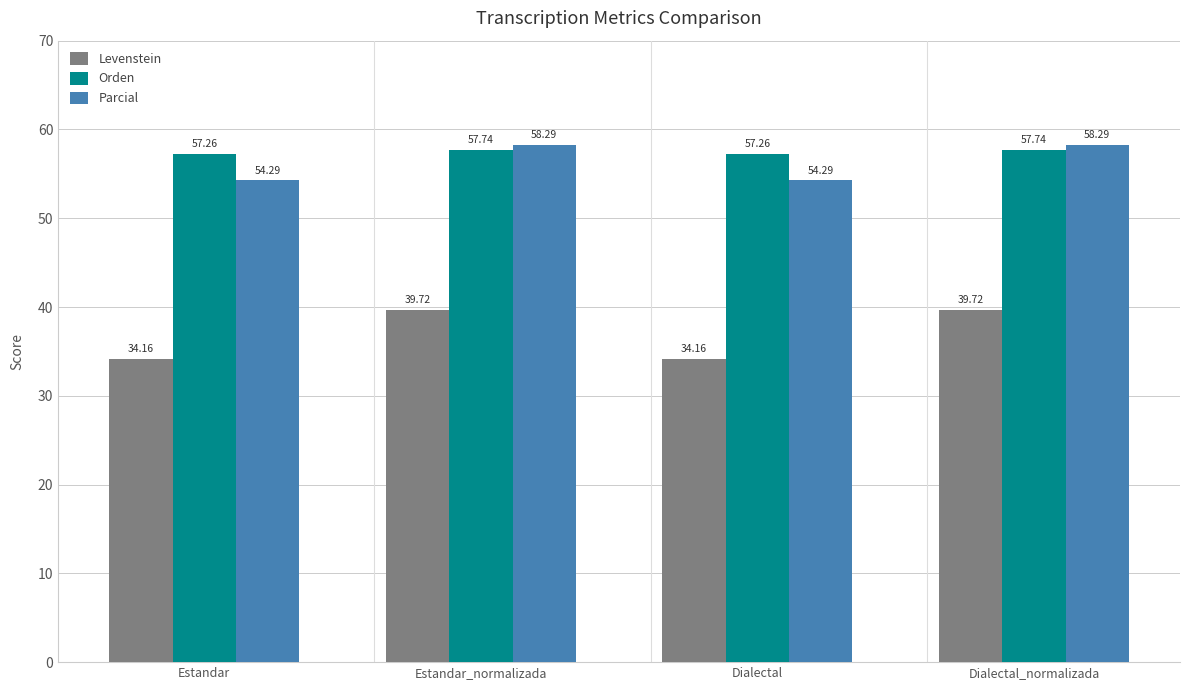

The value of Levenstein at Dialectal_normalizada is 52.5. True or false?

False